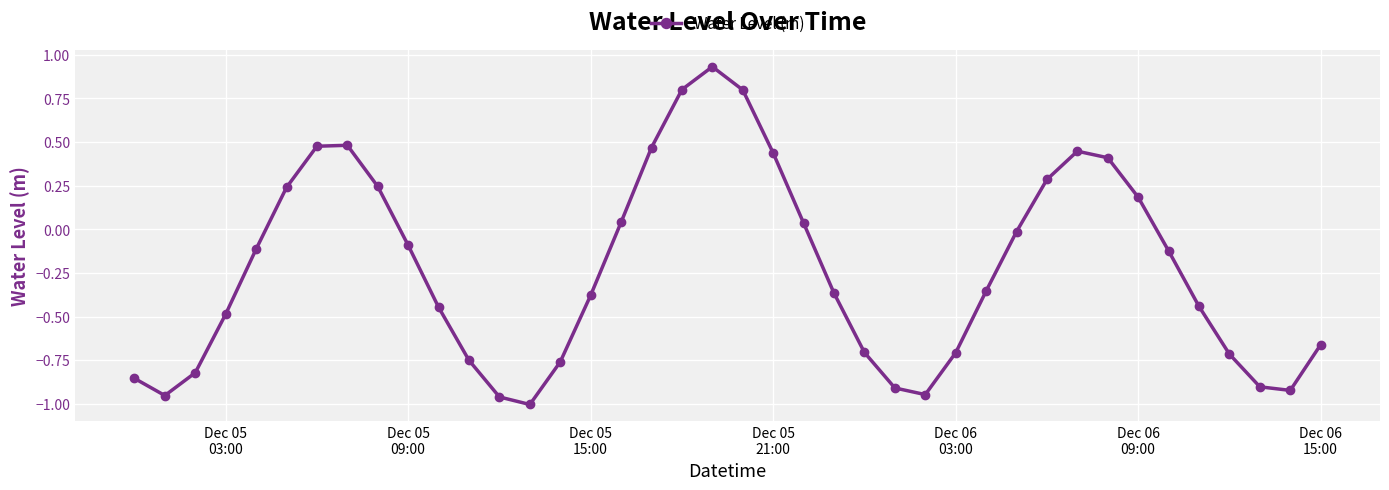

What is the difference between the maximum and minimum values?

1.9